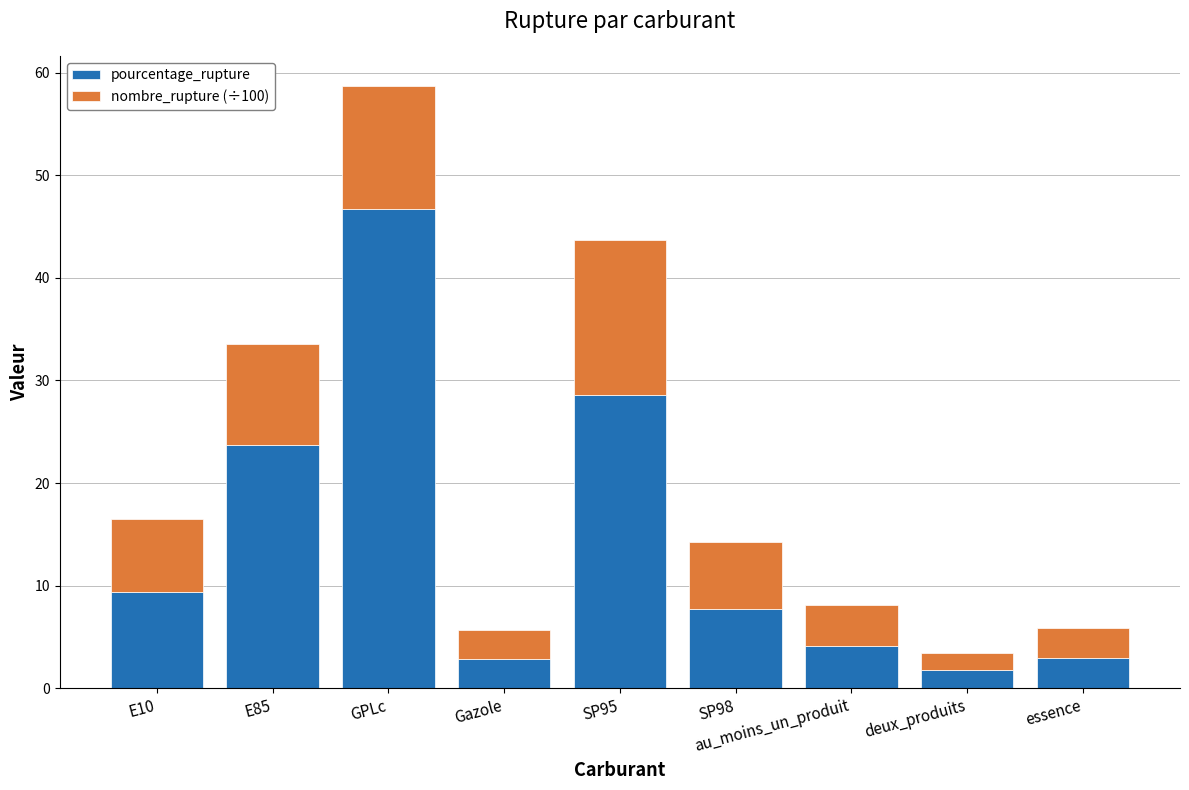

What is the total value across all series at au_moins_un_produit?

8.1